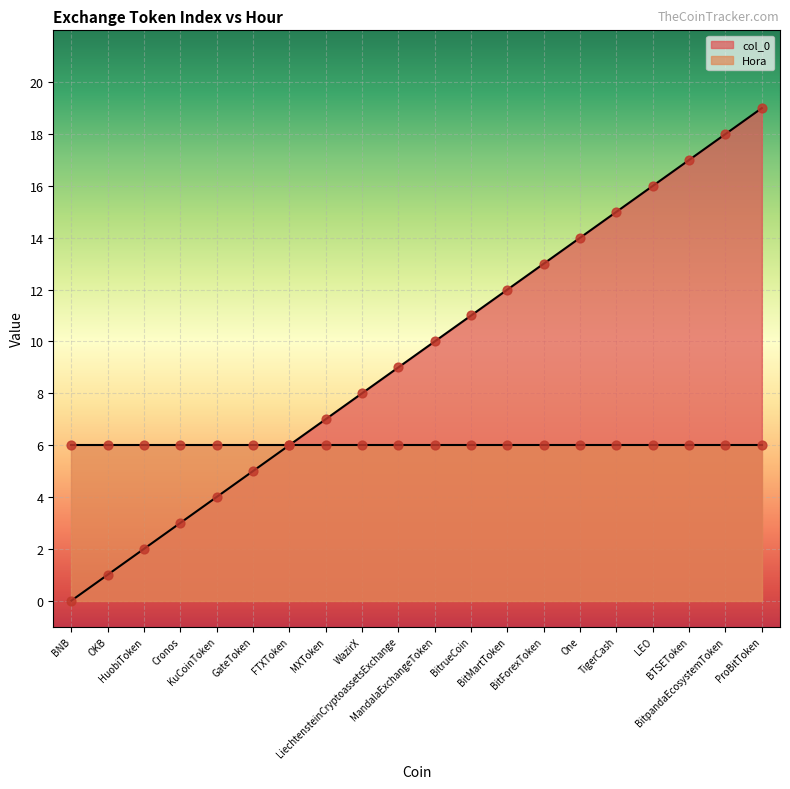

What is the ratio of the value at WazirX to the value at LiechtensteinCryptoassetsExchange?

0.9